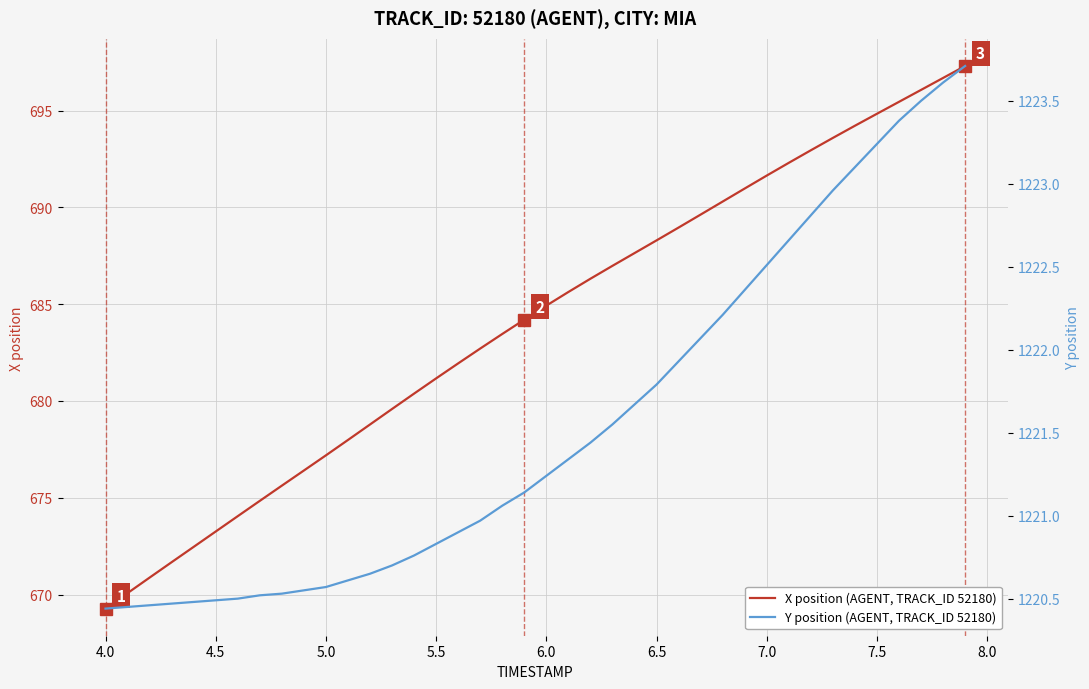

What is the maximum value for X position (AGENT, TRACK_ID 52180)?

697.3